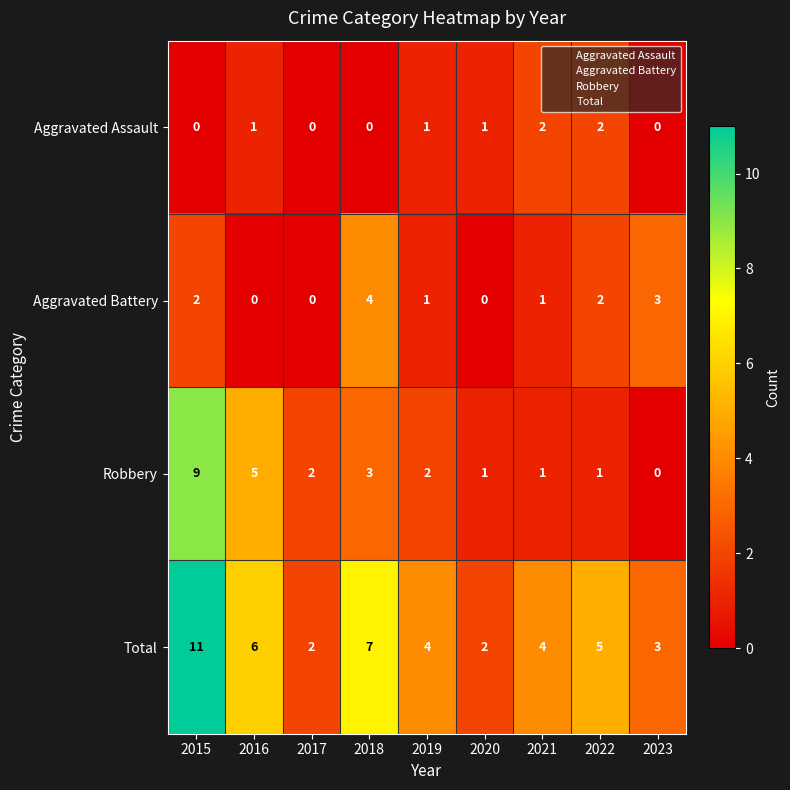

Which category has the highest value across all series?

2015